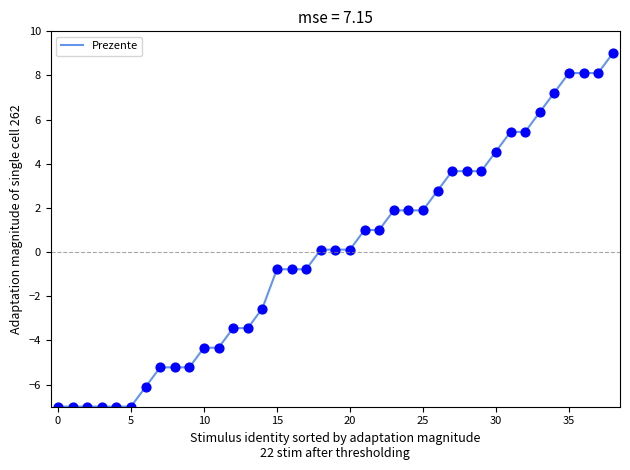

What is the maximum value shown in the chart?

9.0